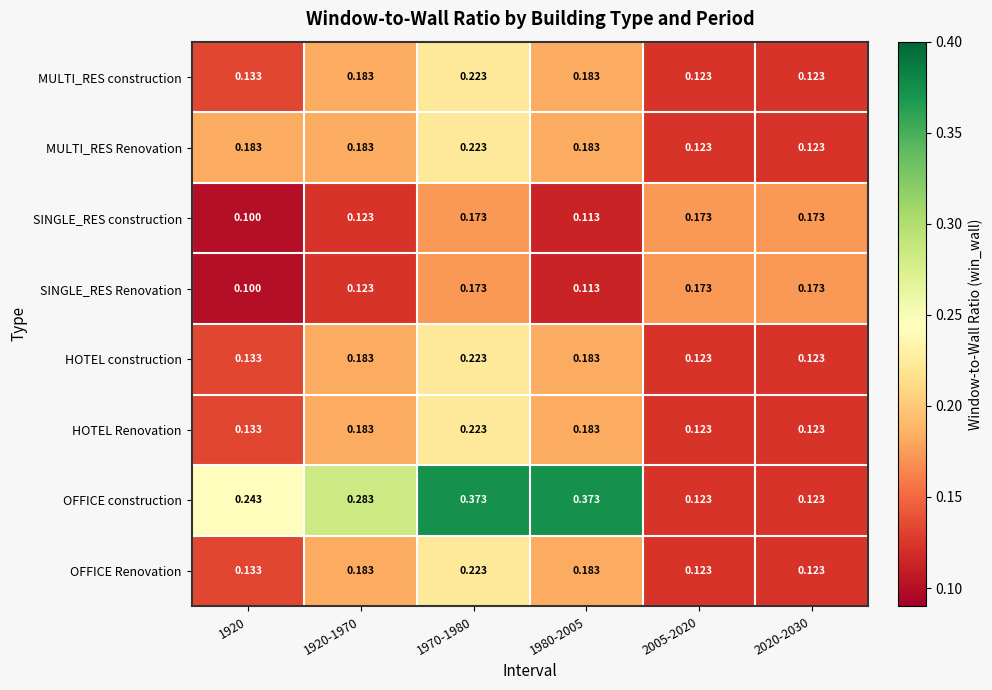

Is the value of MULTI_RES Renovation at 2020-2030 greater than the value of HOTEL Renovation at 1920-1970?

No